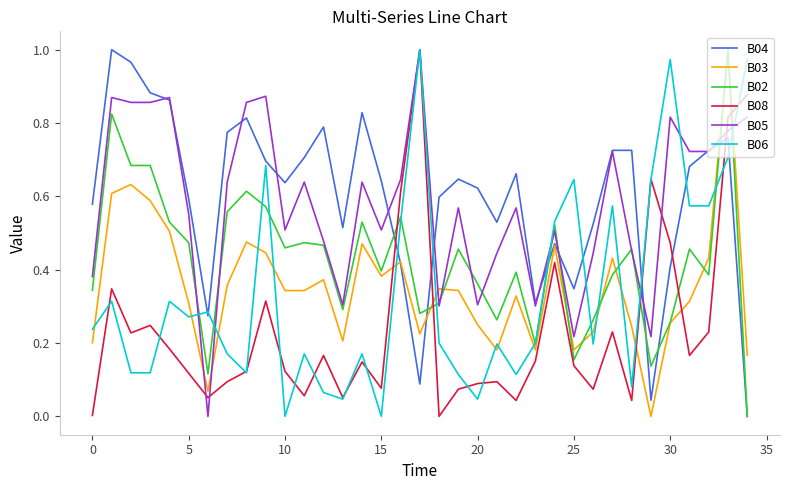

True or false: B04 and B08 cross at least once.

True